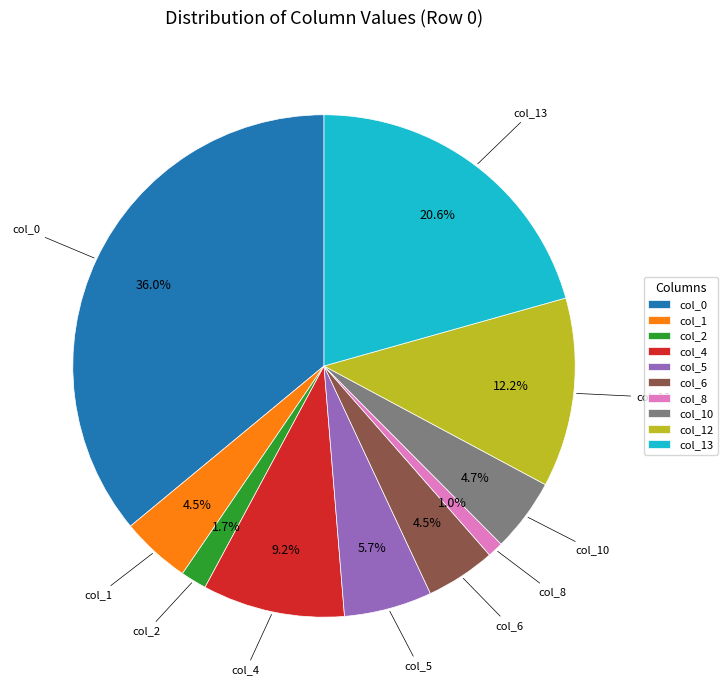

Does any single category account for the majority?

No